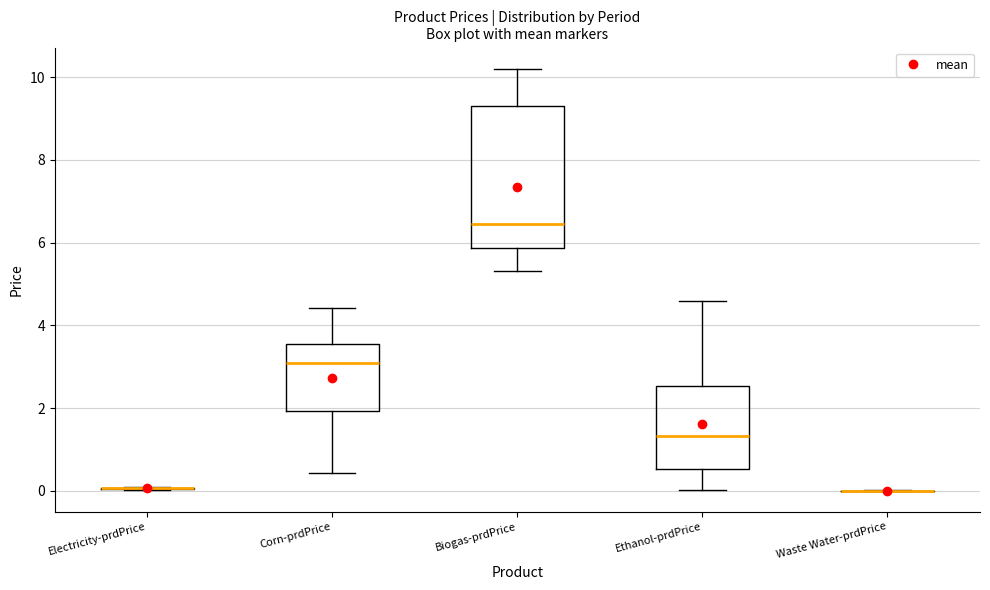

Reading left to right, read every box against the y-axis: the position of its median line, the range the box covers, and the ends of its whiskers. The values are not printed on the chart, so give them approximately, as read against the axis.

Electricity-prdPrice: box collapsed to a line at 0.0, whiskers 0.0 to 0.0
Corn-prdPrice: median 3.0, box 2.0 to 3.6, whiskers 0.4 to 4.4
Biogas-prdPrice: median 6.4, box 5.8 to 9.4, whiskers 5.4 to 10.2
Ethanol-prdPrice: median 1.4, box 0.6 to 2.6, whiskers 0.0 to 4.6
Waste Water-prdPrice: box collapsed to a line at 0.0, whiskers 0.0 to 0.0